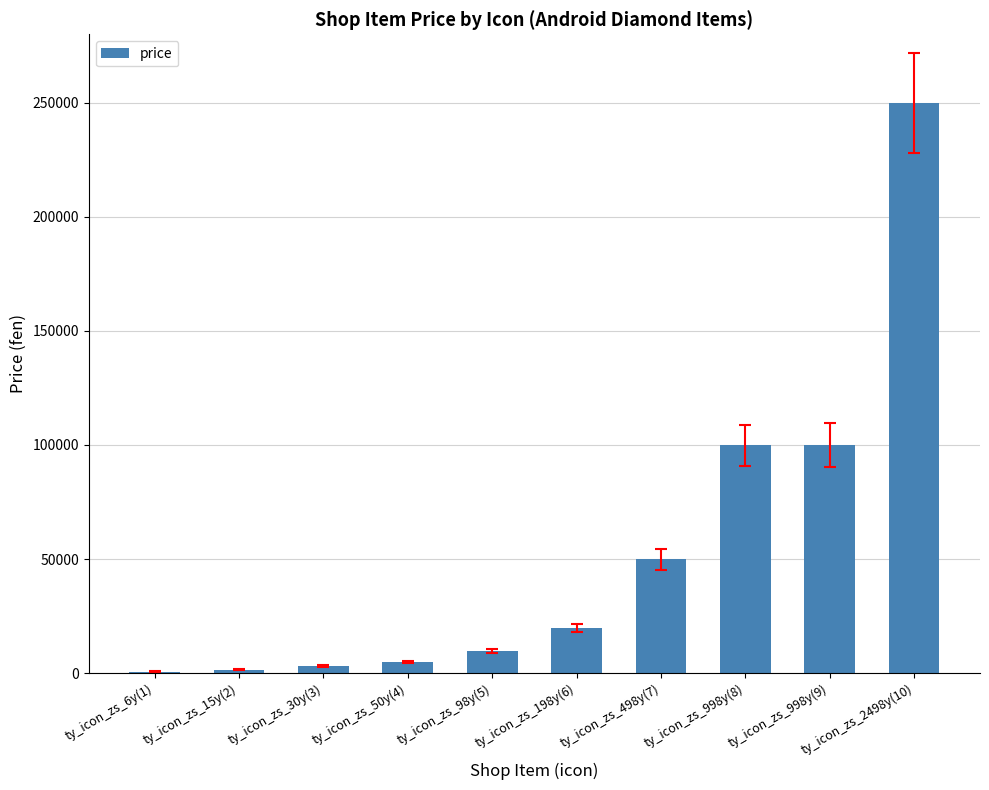

What is the sum of all values?

539100